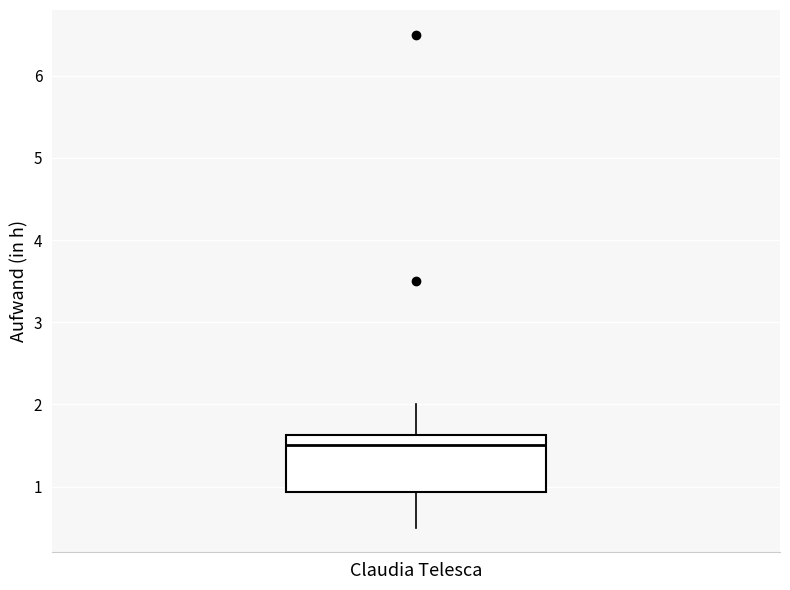

Transcribe this box plot: give where the median line is, the range the box spans, and where the two whiskers end, as read against the y-axis. The values are not printed on the chart, so give them approximately, as read against the axis.

median 1.5, box 0.9 to 1.6, whiskers 0.5 to 2.0